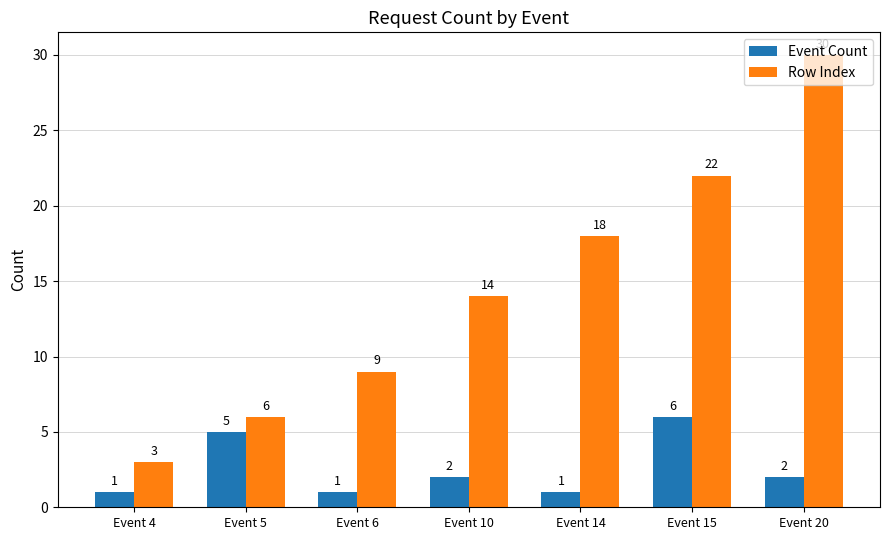

Count the Event Count values in the range 1 to 5.

6